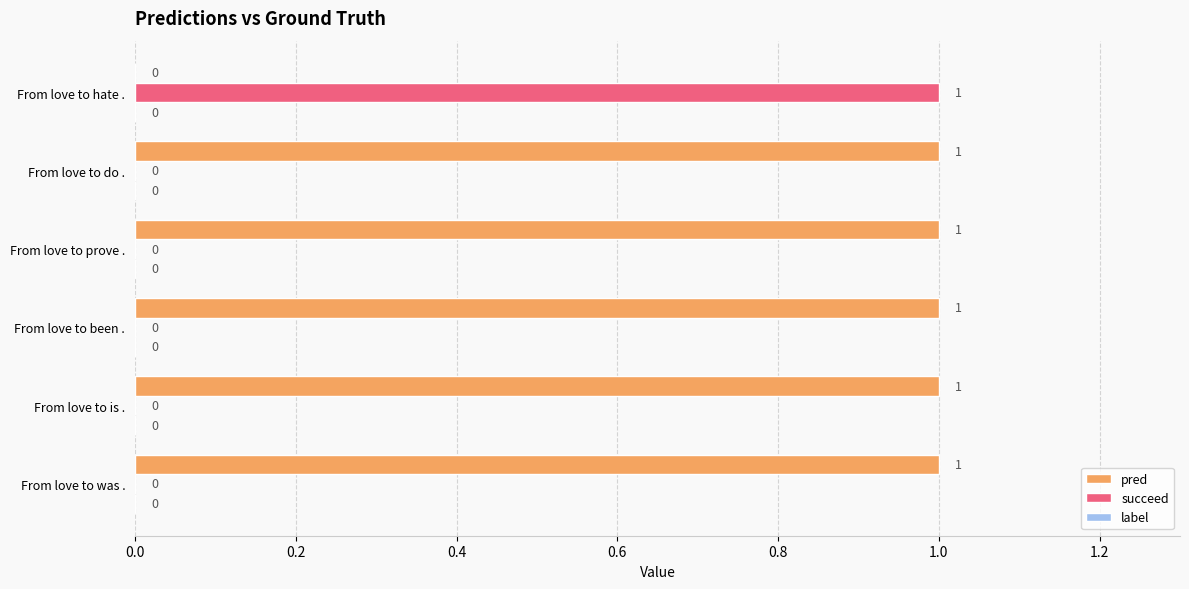

Is the value of pred at From love to is . greater than the value of succeed at From love to been .?

Yes